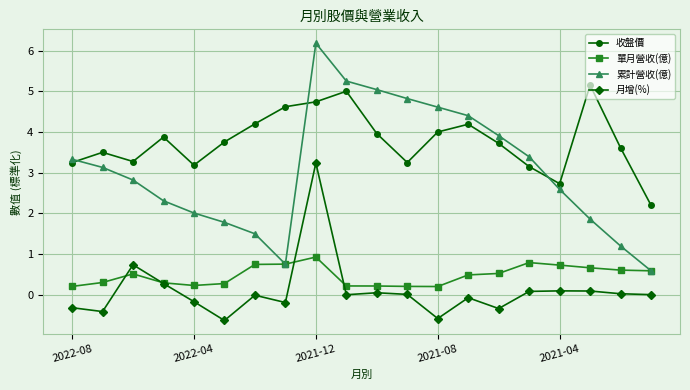

True or false: 月增(%) and 收盤價 cross at least once.

False